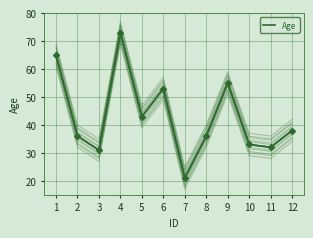

Reading left to right, what are all the values shown in this chart?

65	36	31	73	43	53	21	36	55	33	32	38